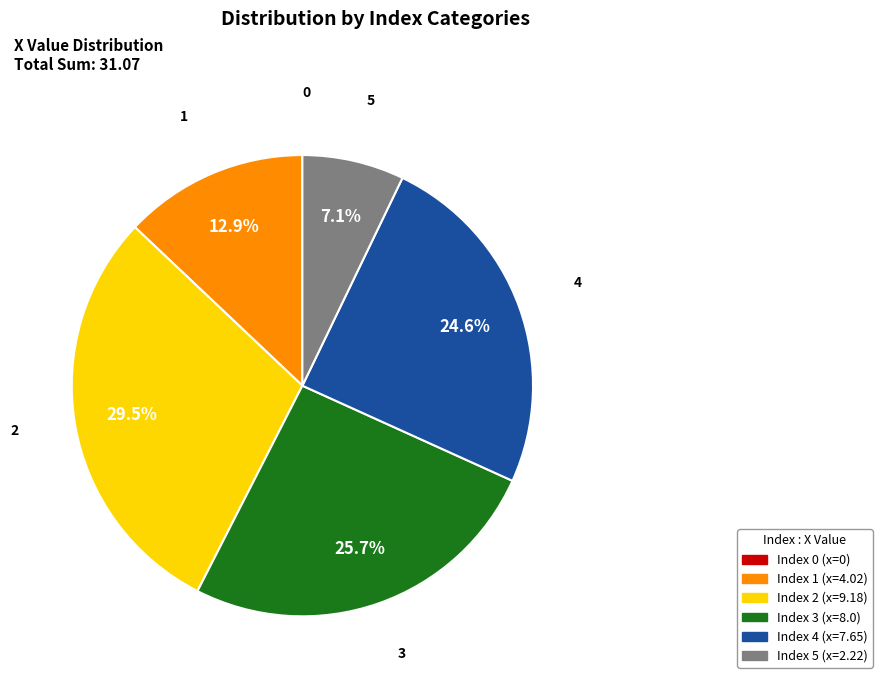

Is there any slice that represents more than half of the pie?

No